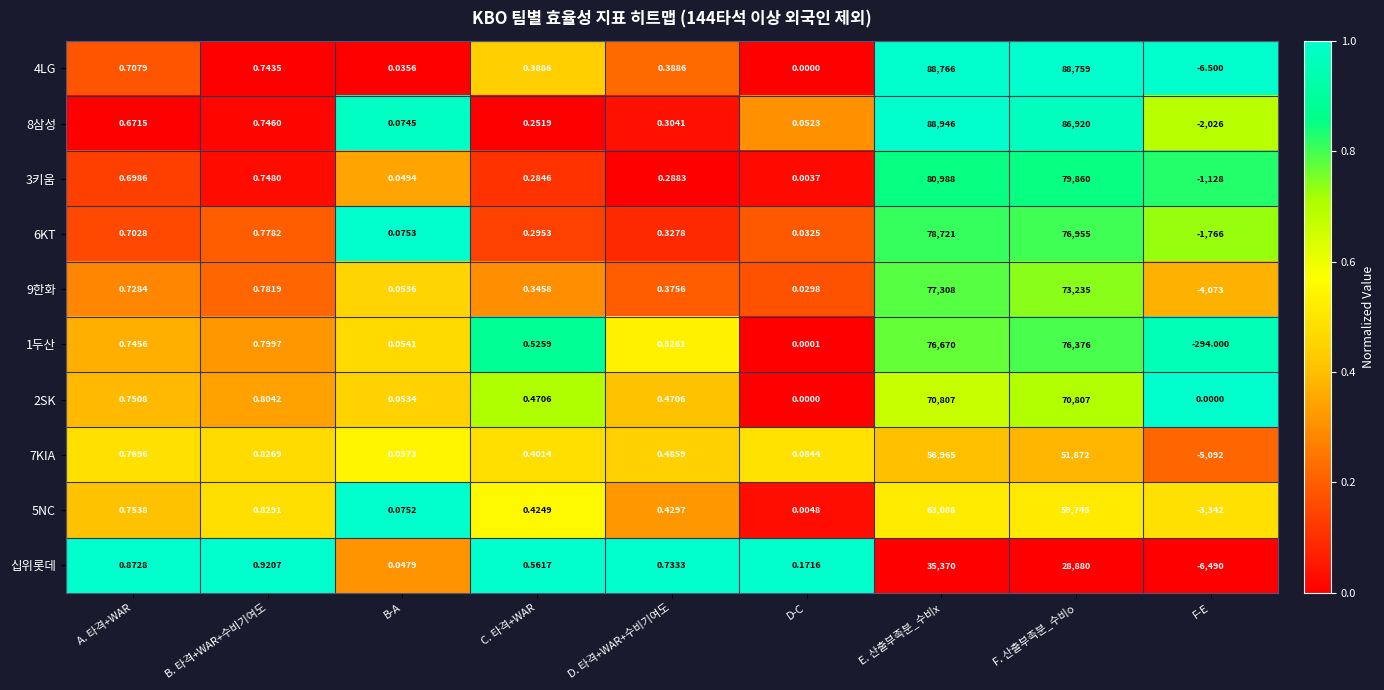

At B. 타격+WAR+수비기여도, list the series in order from smallest to largest.

4LG, 8삼성, 3키움, 6KT, 9한화, 1두산, 2SK, 7KIA, 5NC, 십위롯데